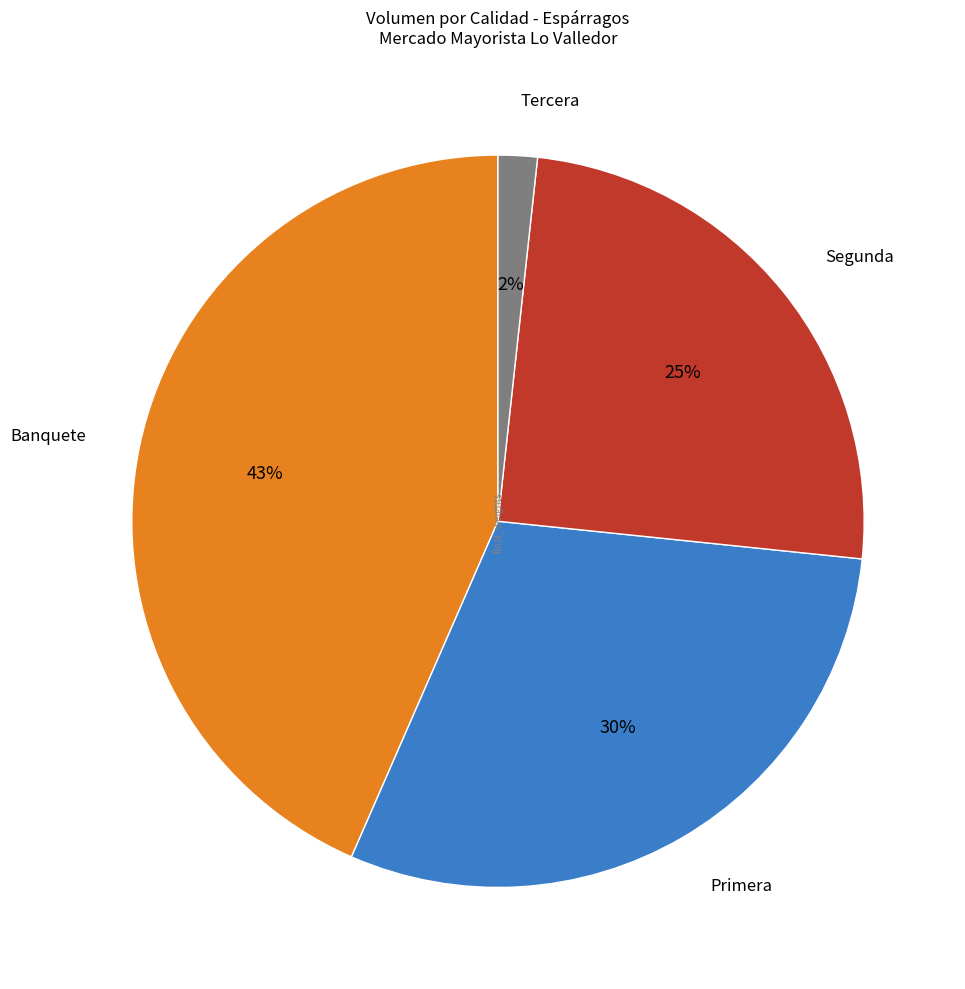

Count the number of slices in the pie.

4